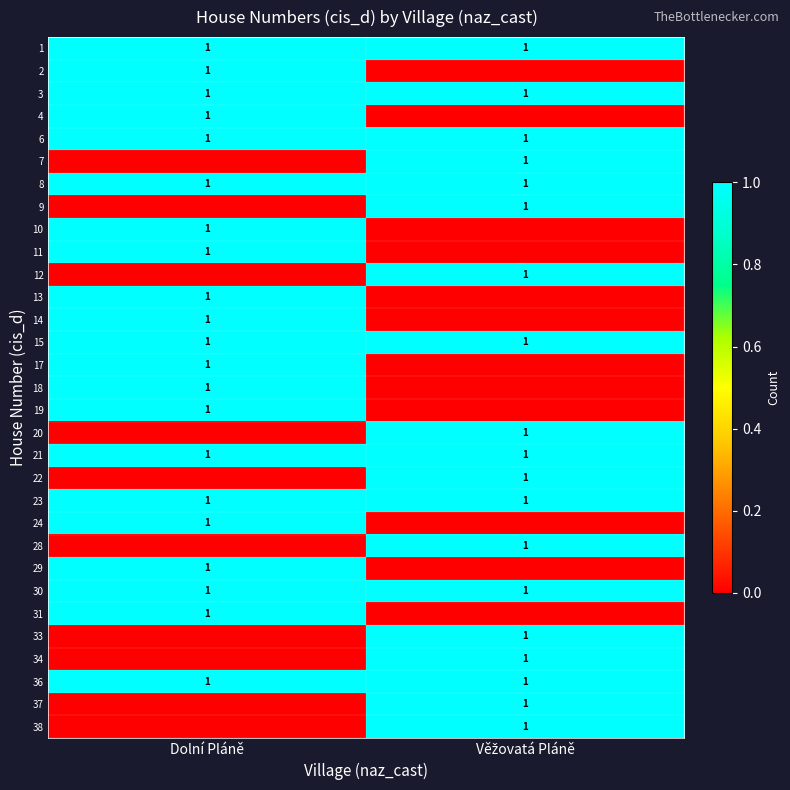

What is the sum of the row_13 values at Dolní Pláně and Věžovatá Pláně?

2